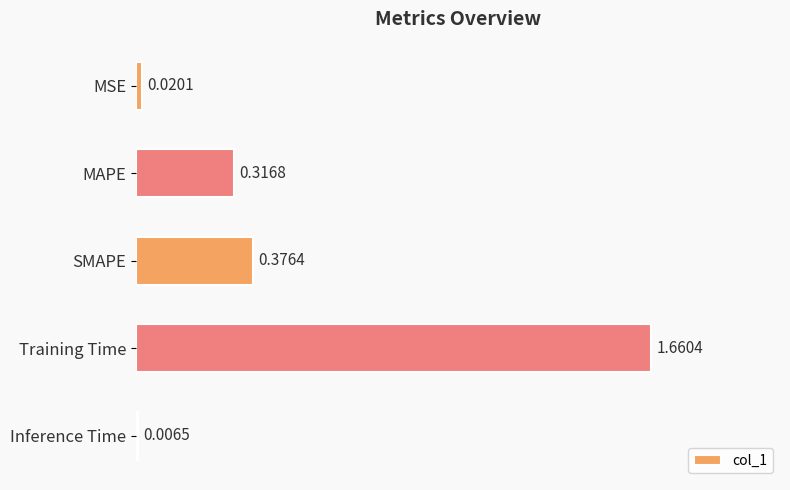

What is the change in value from SMAPE to Training Time?

+1.3